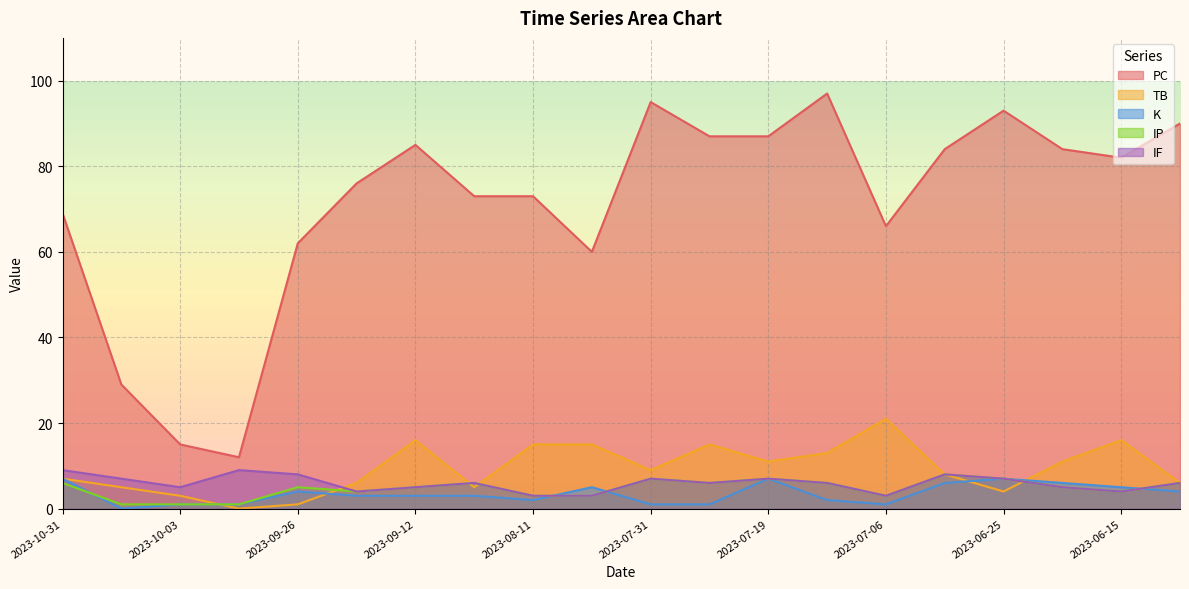

Which has a higher value, 2023-10-01 or 2023-08-05?

2023-08-05